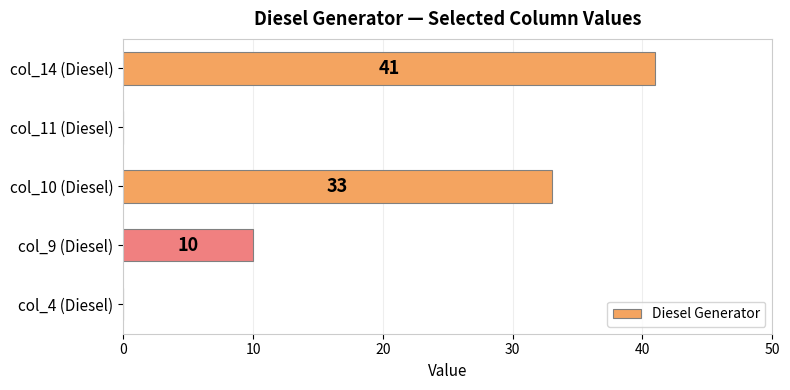

Which category has the highest value across all series?

col_14 (Diesel)